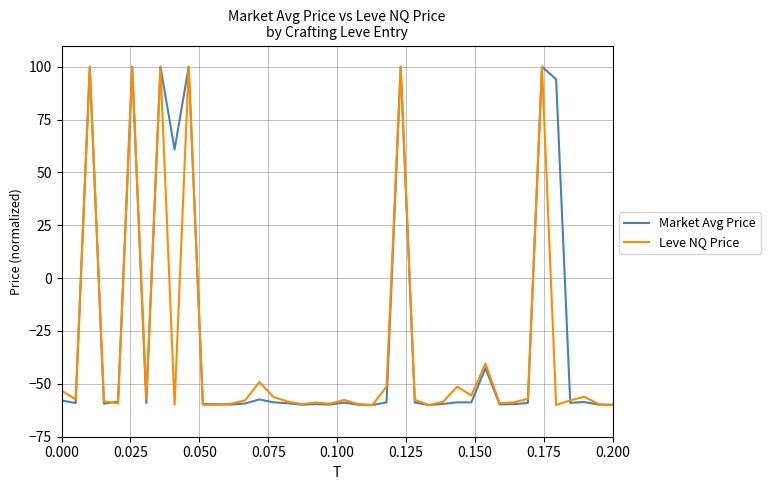

What is the sum of all Leve NQ Price values?

-1343.8